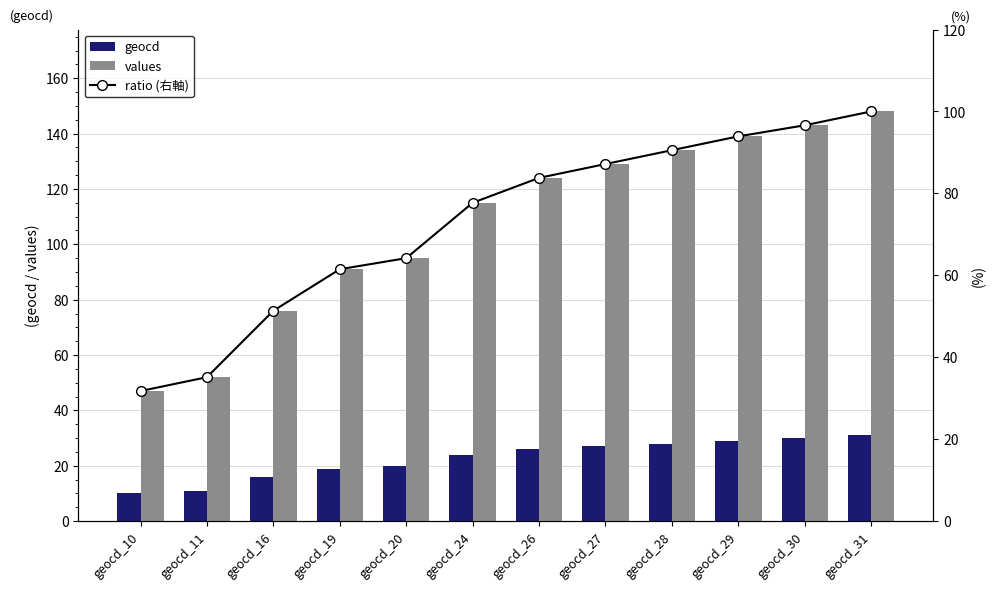

The values series shows 148.0 at geocd_31. True or false?

True